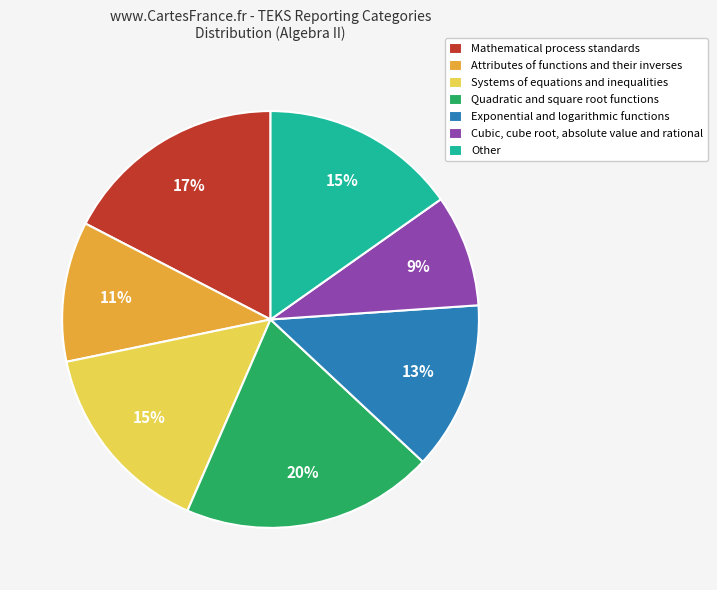

How many segments does this pie chart have?

7